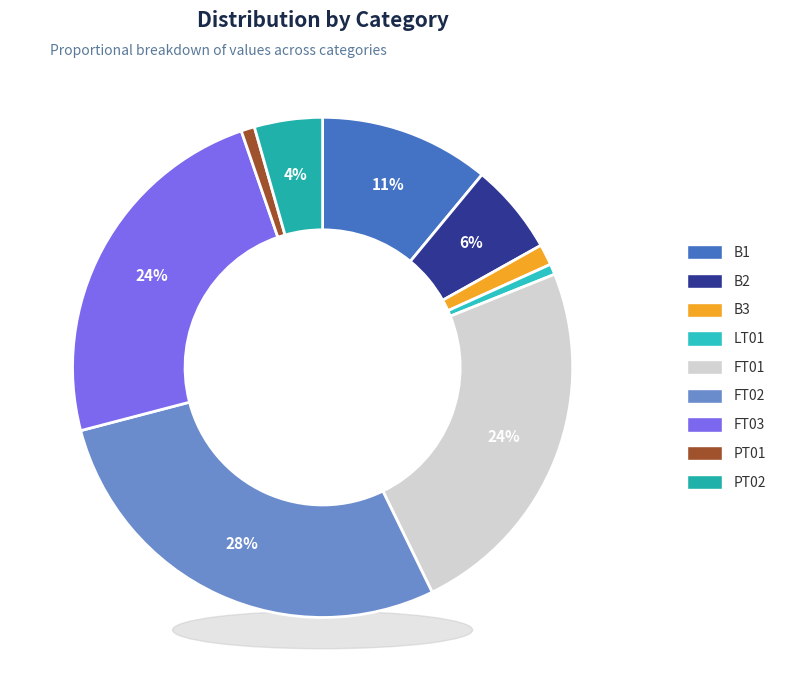

What is the largest slice in the pie chart?

FT02